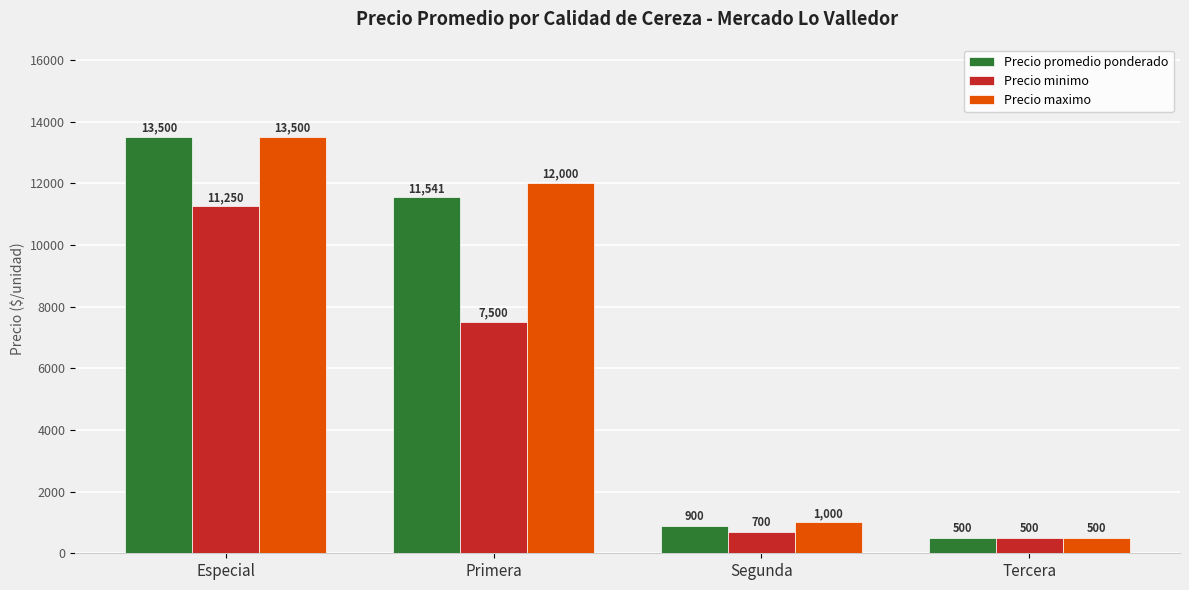

How many bars are there in total?

12